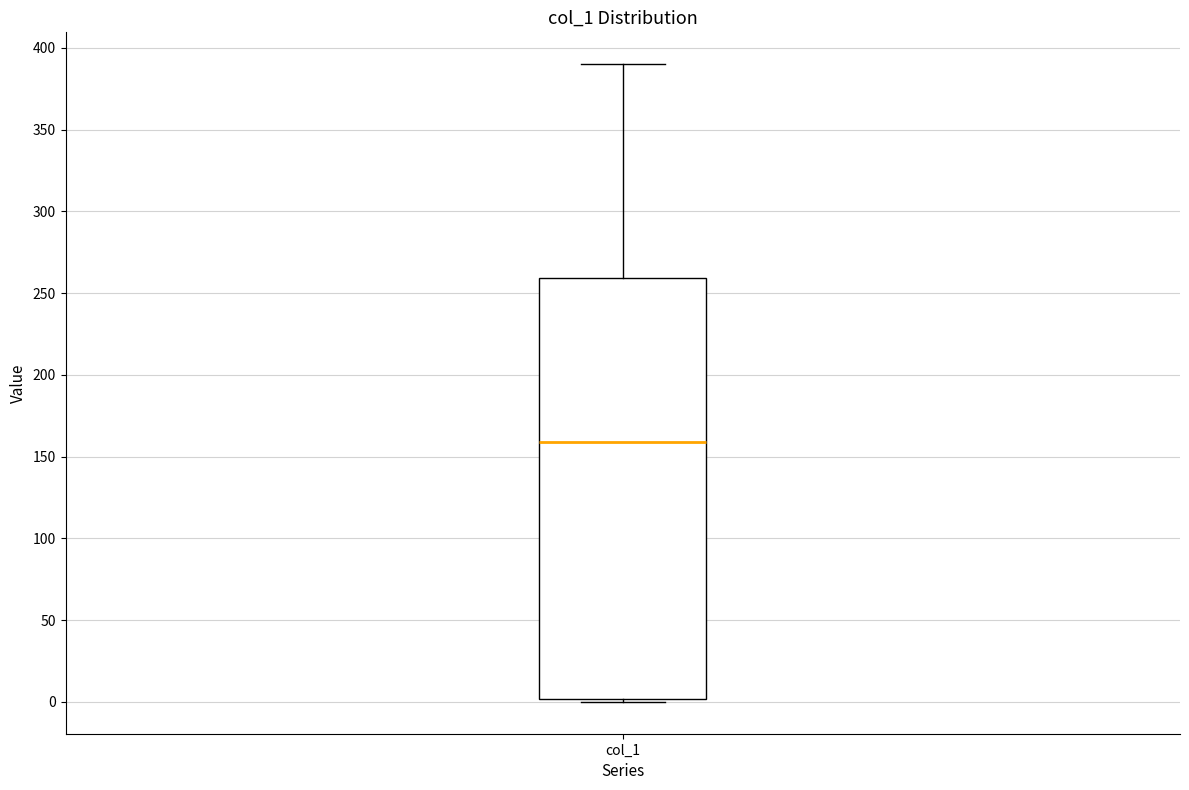

Read this box plot against the y-axis: the position of the median line, the range covered by the box, and the ends of both whiskers. The values are not printed on the chart, so give them approximately, as read against the axis.

median 160, box 0 to 260, whiskers 0 to 390